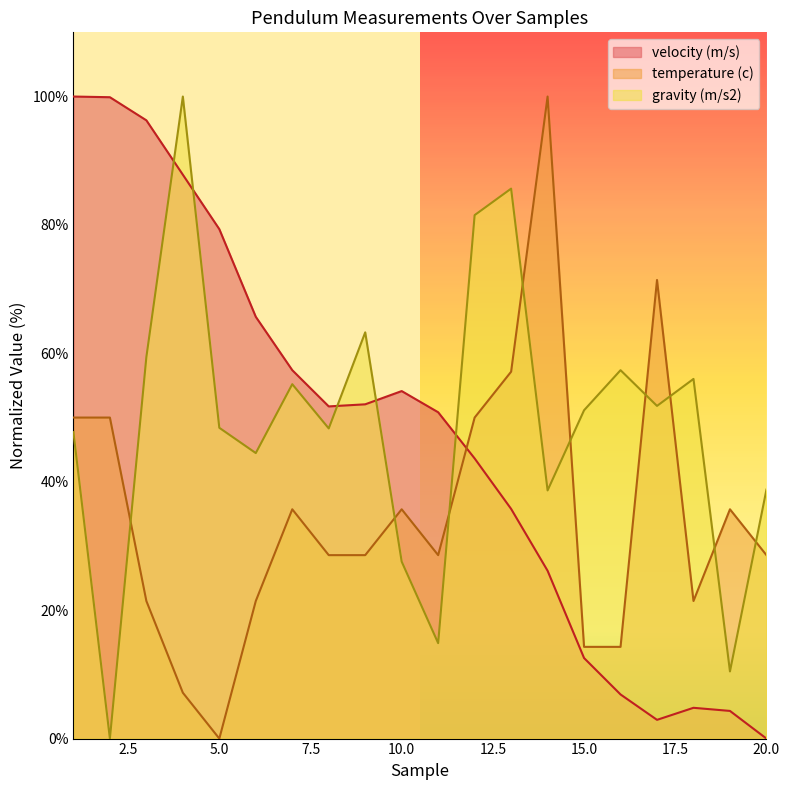

How many values in the gravity (m/s2) series exceed 51?

10